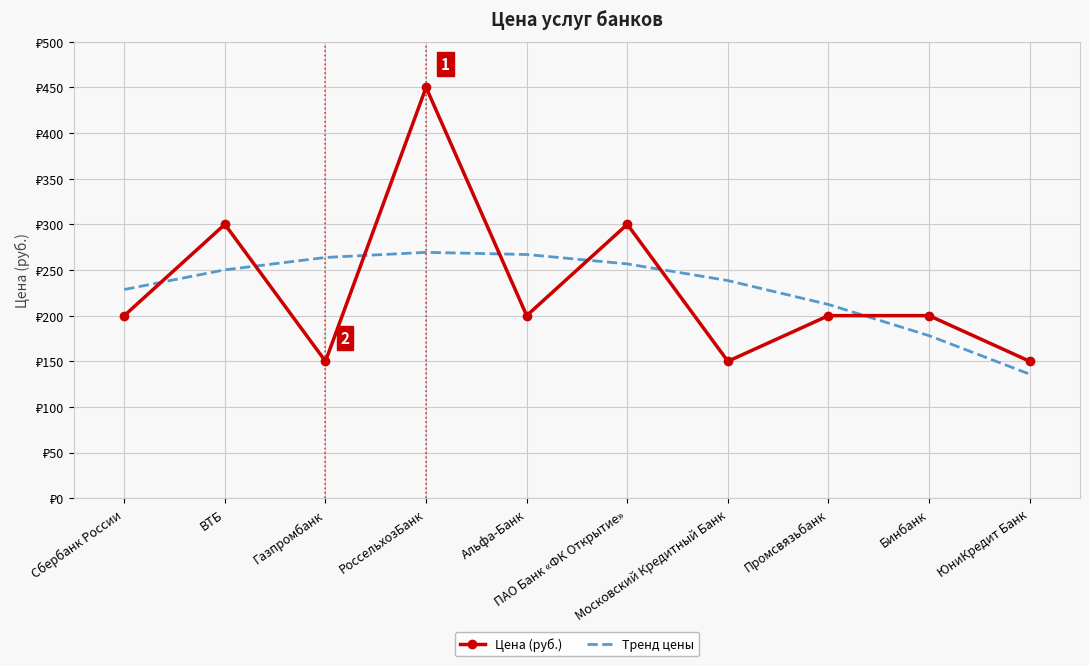

What are all the series names shown in the legend?

Цена (руб.), Тренд цены